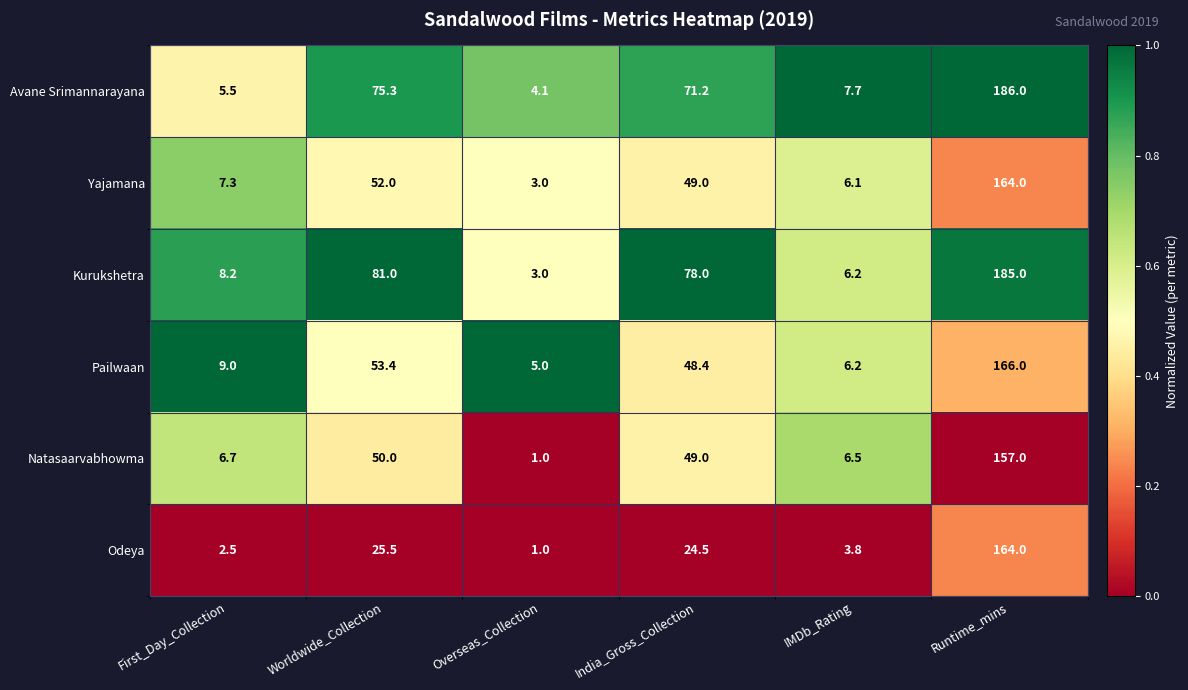

How many categories are shown in the chart?

6